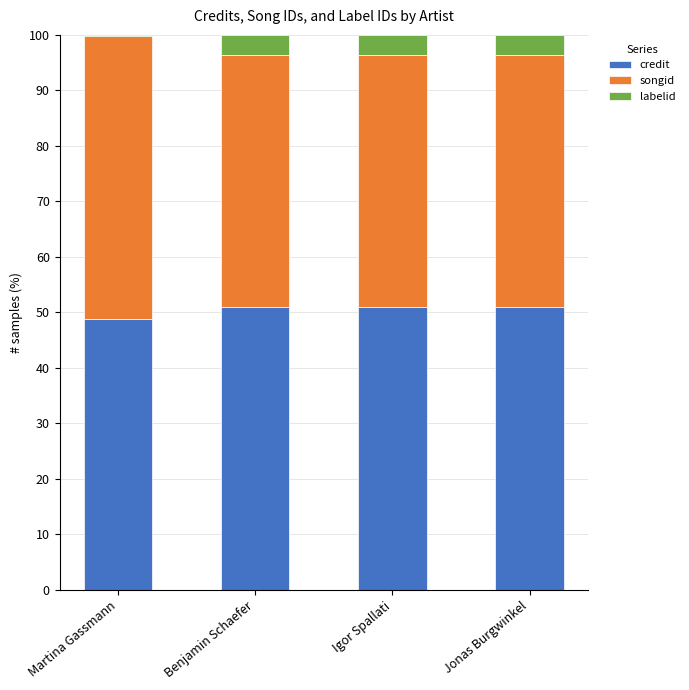

The credit series shows 51.0 at Jonas Burgwinkel. True or false?

True